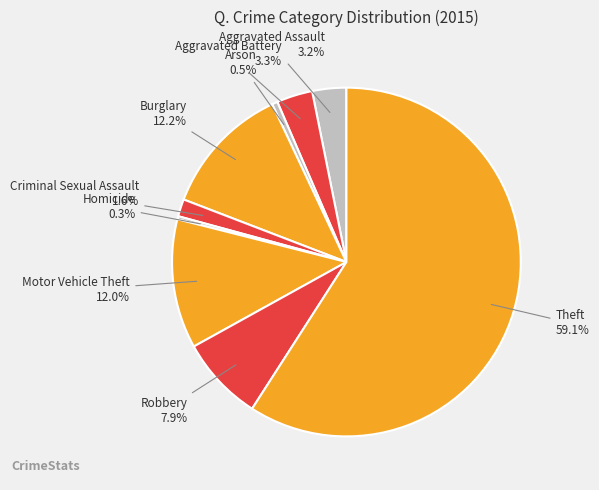

To the nearest percent, what is the average slice percentage?

11%